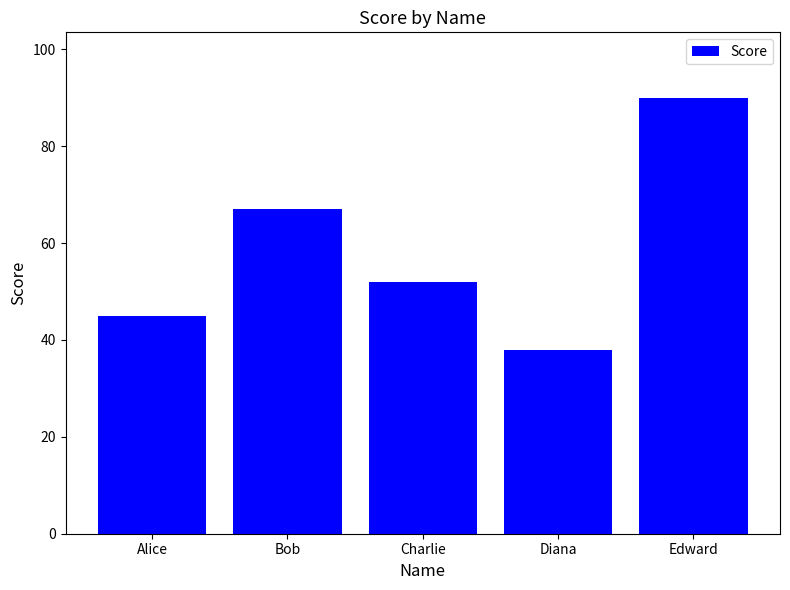

What is the difference between the values at Bob and Alice?

22